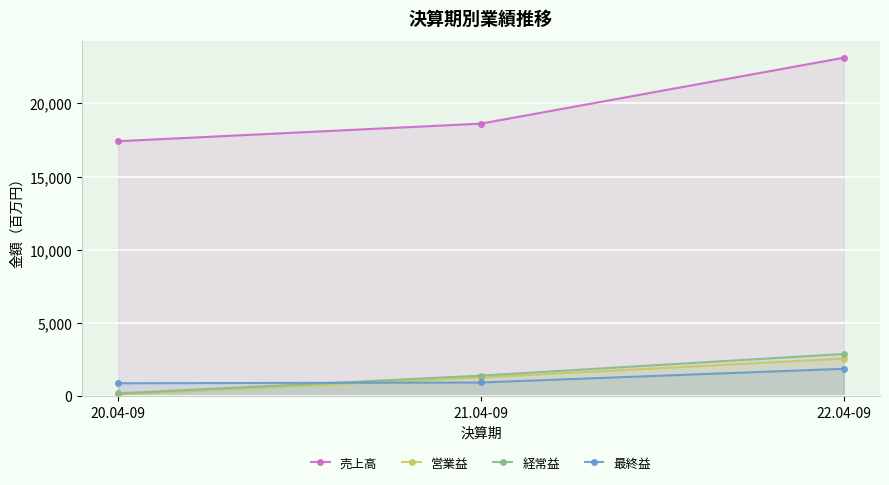

At which label is 経常益 closest to 1527?

21.04-09